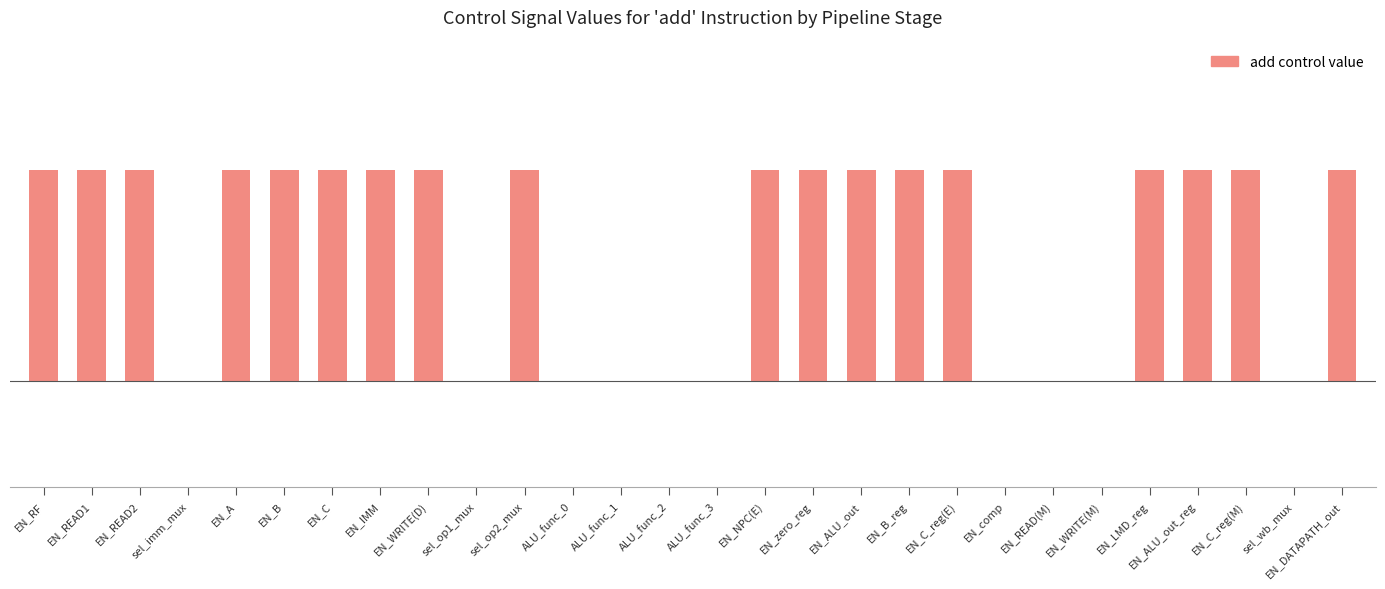

The chart shows a value of 0 at EN_IMM. True or false?

False